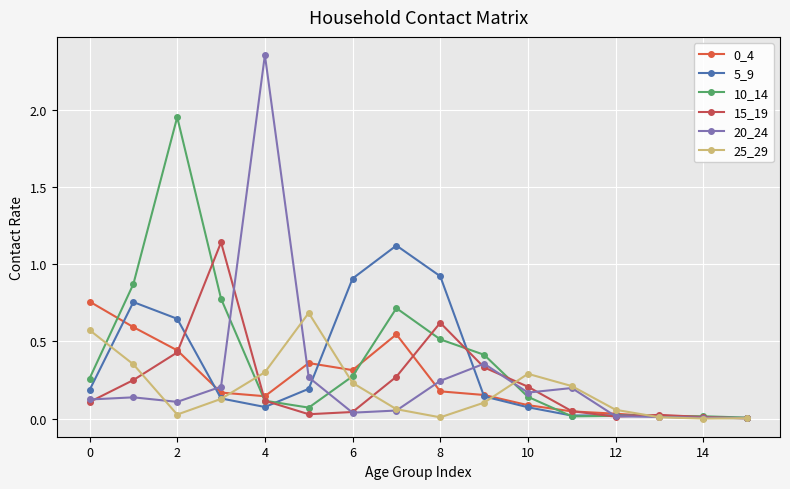

Does the chart have visible grid lines?

Yes